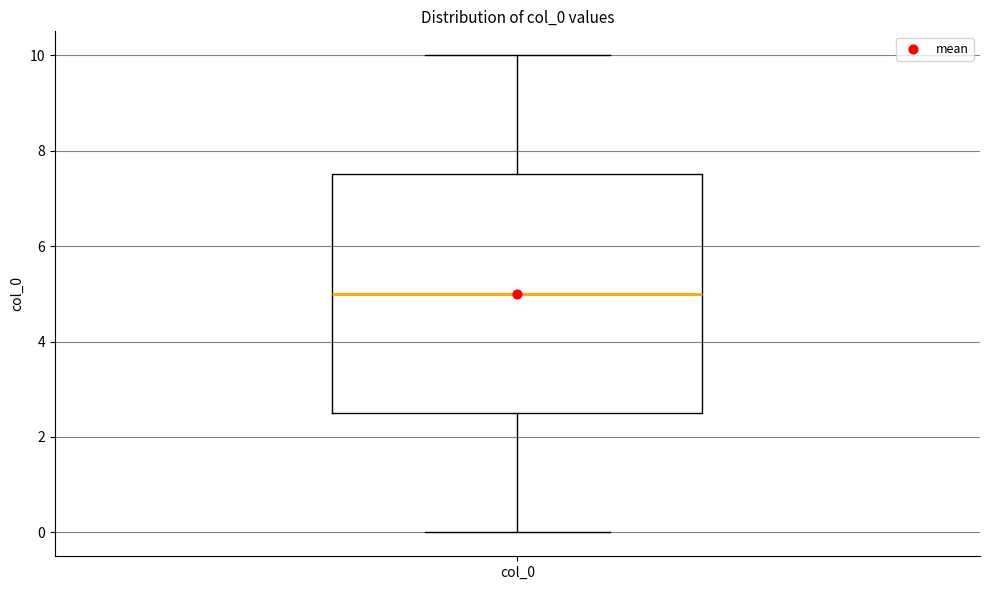

Where is the lower edge of the box for col_0 on the y-axis? The values are not printed on the chart, so give them approximately, as read against the axis.

2.6